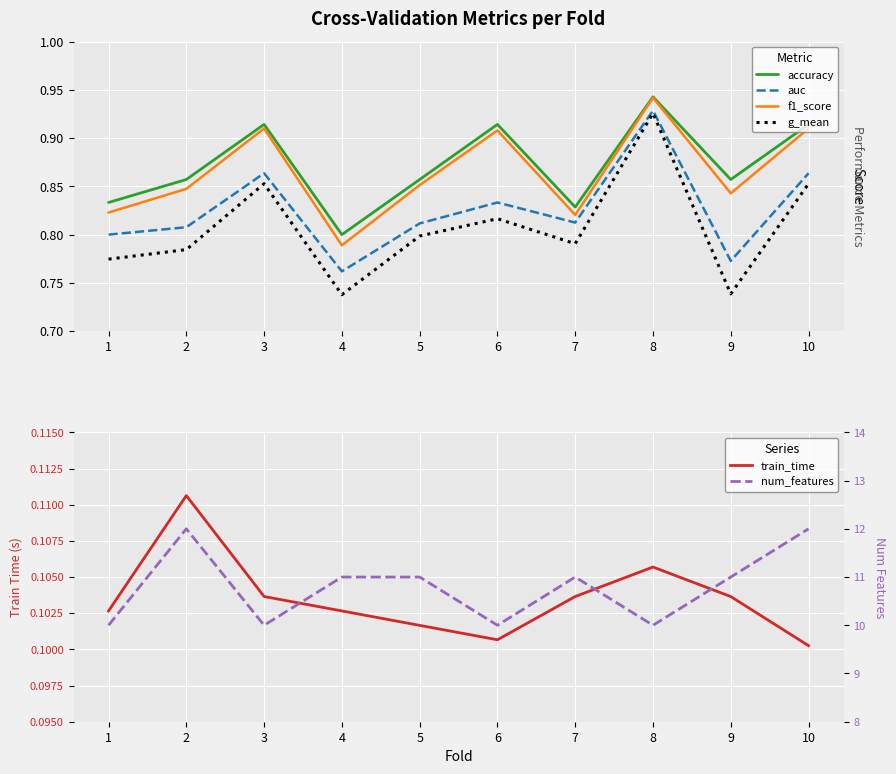

Between 7 and 6, which is larger?

6